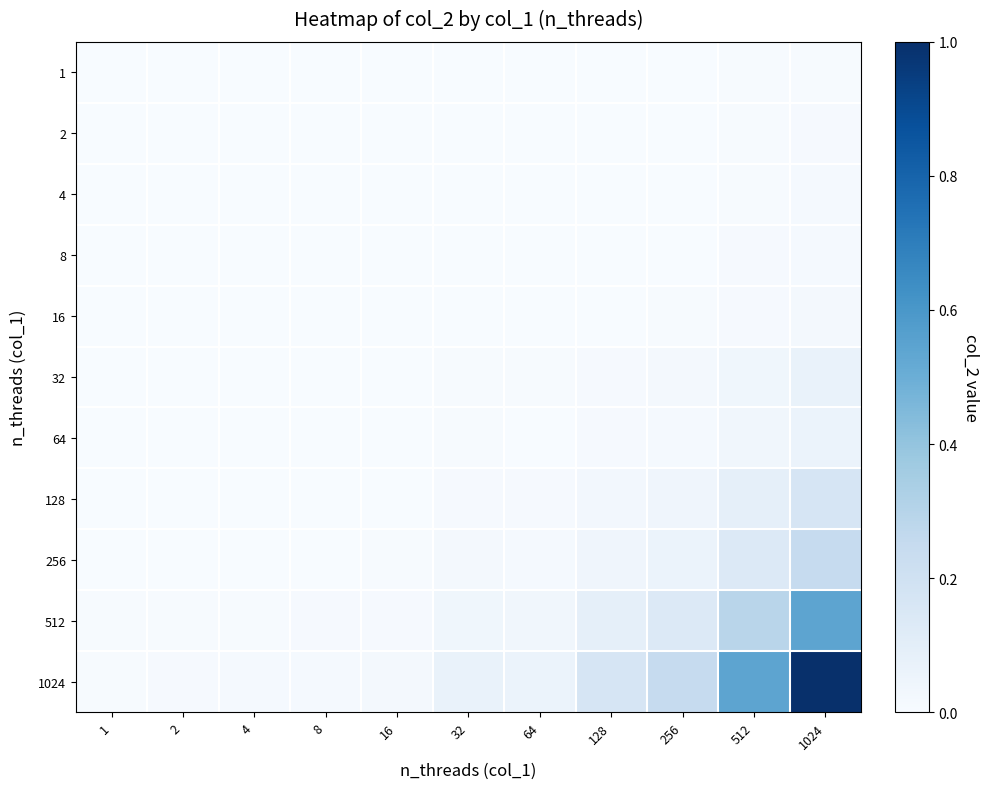

At which category does the chart reach its minimum across all series?

1